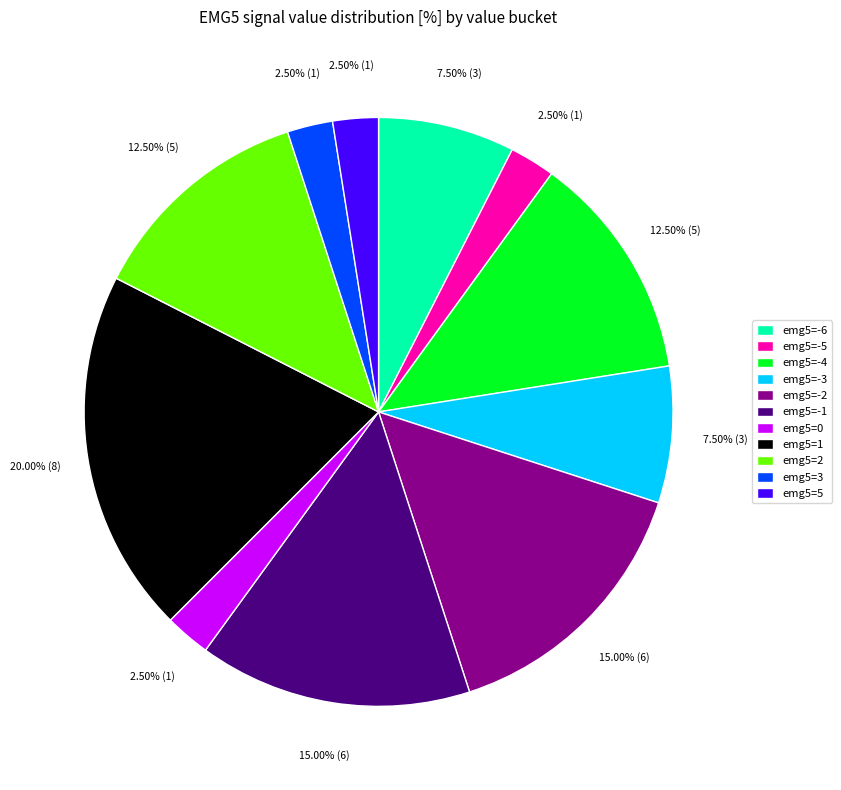

Which slice is the largest?

emg5=1